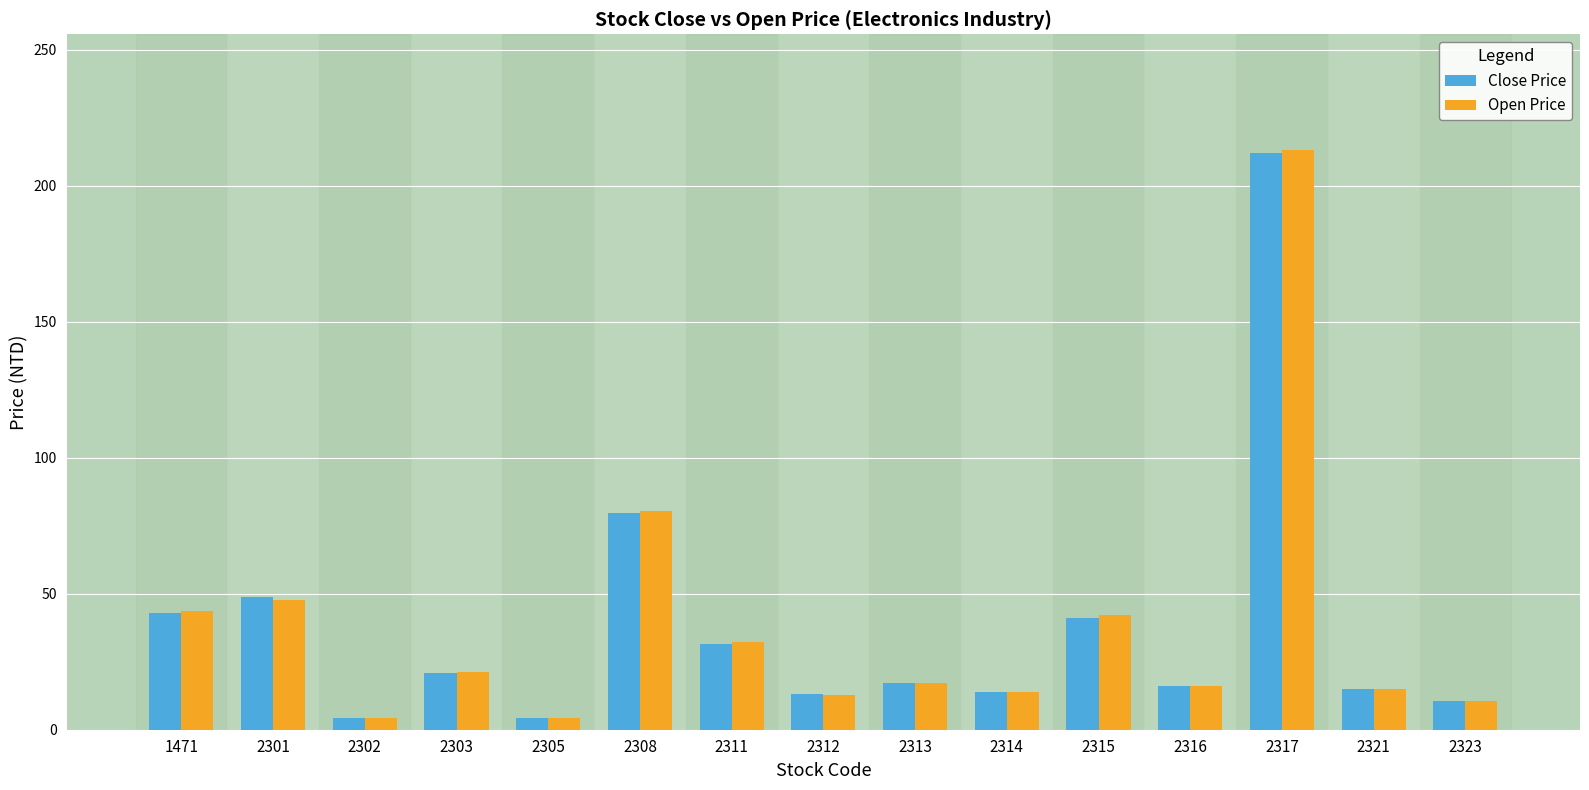

What is the value of the Open Price bar at the 4th from the left?

21.1